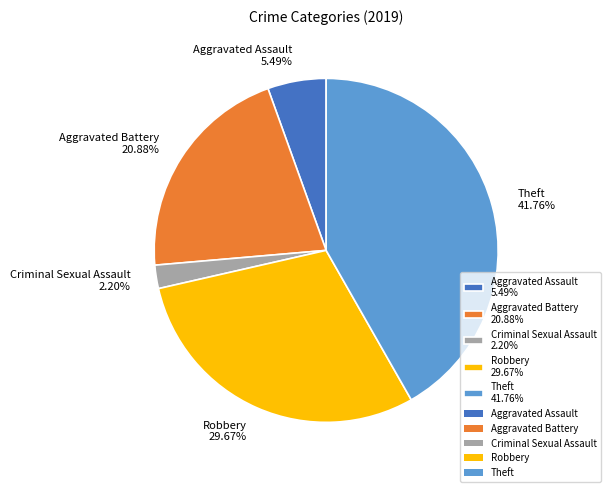

Is it true that Aggravated Assault is 1% of the pie?

False